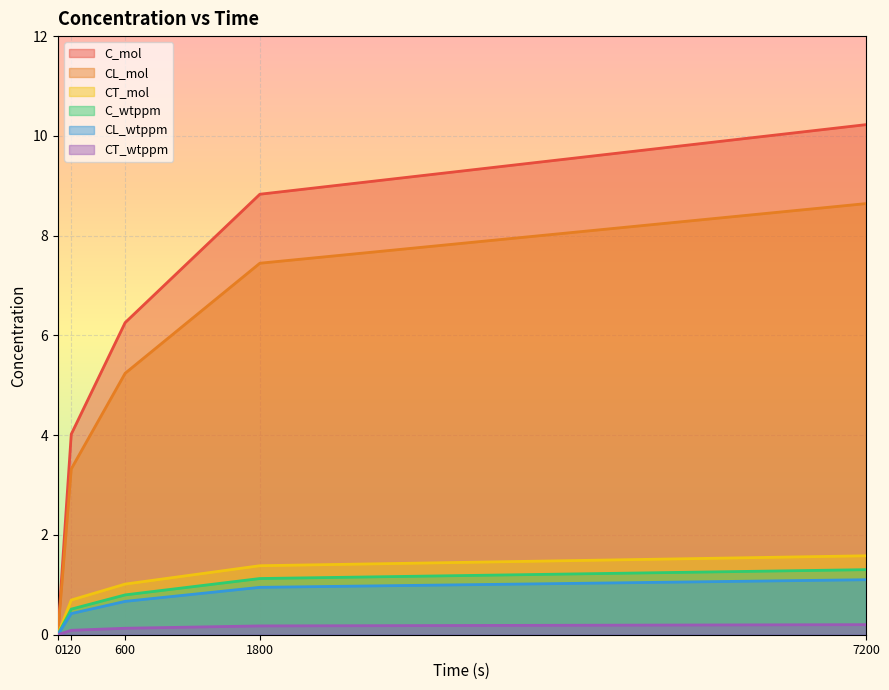

Reading left to right, extract all data points from this chart.

C_mol: 0.0	4.0	6.3	8.8	10.2
CL_mol: 0.0	3.3	5.2	7.4	8.6
CT_mol: 0.0	0.7	1.0	1.4	1.6
C_wtppm: 0.0	0.5	0.8	1.1	1.3
CL_wtppm: 0.0	0.4	0.7	1.0	1.1
CT_wtppm: 0.0	0.1	0.1	0.2	0.2